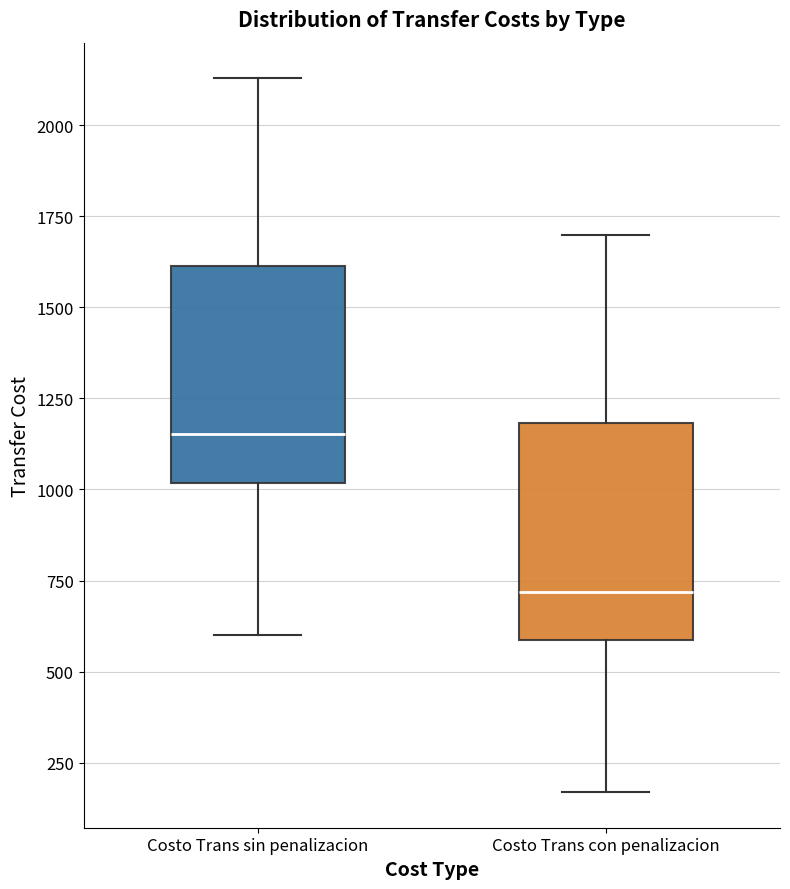

Reading left to right, transcribe this box plot: for each box, give where its median line is, the range the box spans, and where its two whiskers end, as read against the y-axis. The values are not printed on the chart, so give them approximately, as read against the axis.

Costo Trans sin penalizacion: median 1150, box 1000 to 1600, whiskers 600 to 2150
Costo Trans con penalizacion: median 700, box 600 to 1200, whiskers 150 to 1700